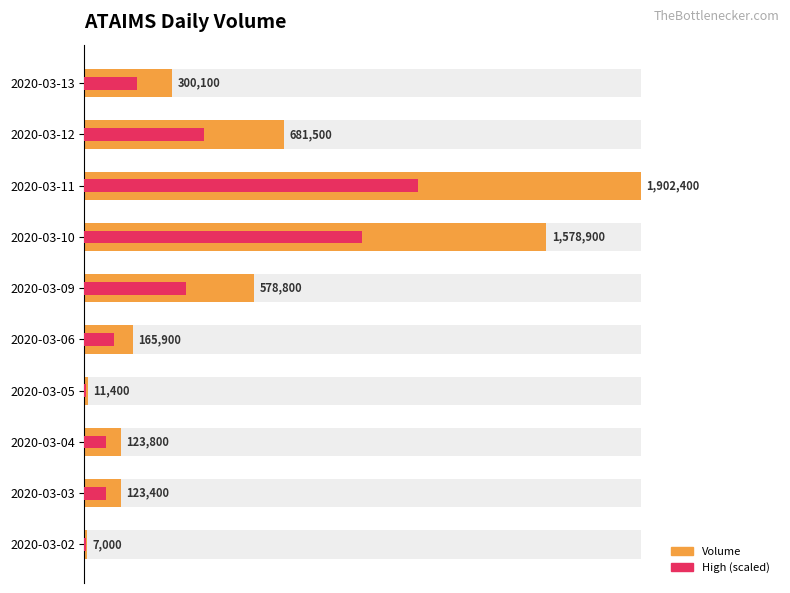

Which series changed the most between 2020-03-10 and 2020-03-12?

Volume